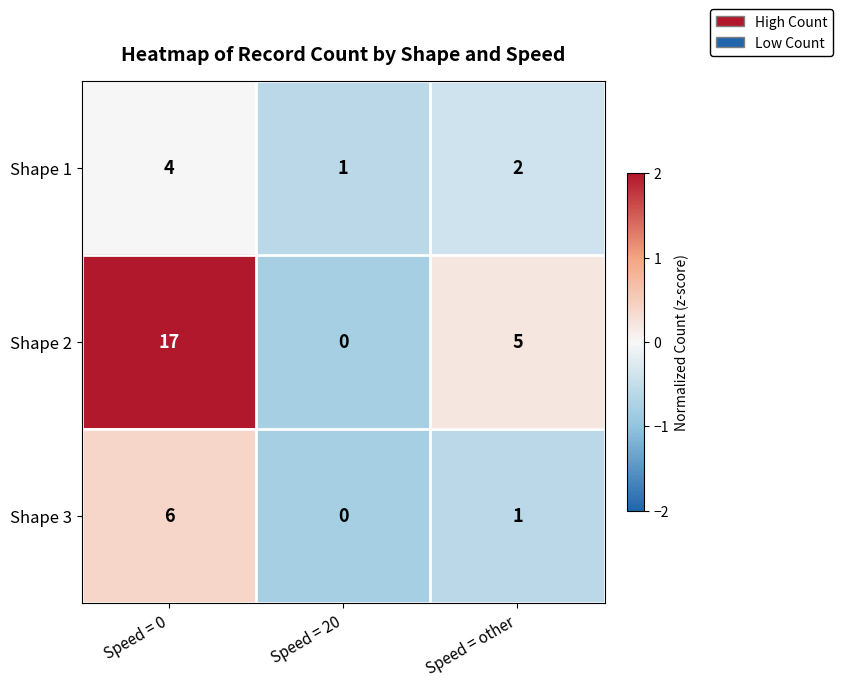

Where is Shape 3 nearest to the value 3?

Speed = other